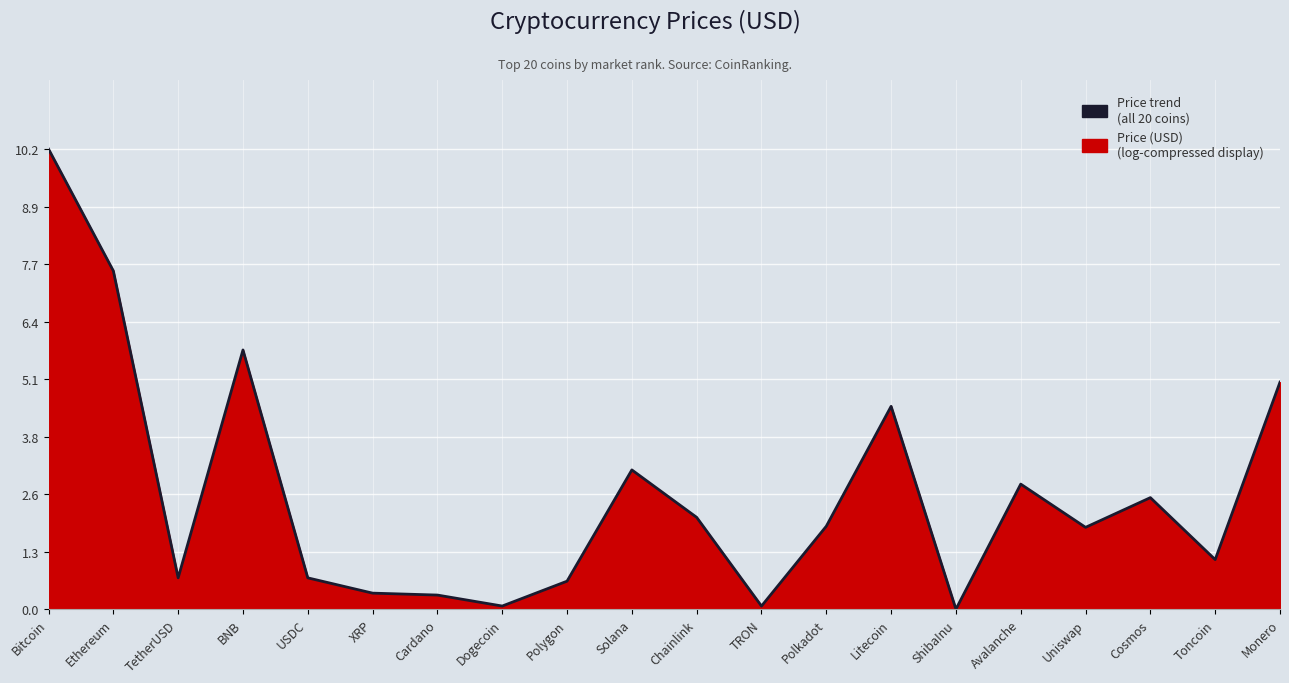

Rank the categories by value from lowest to highest.

ShibaInu, TRON, Dogecoin, Cardano, XRP, Polygon, USDC, TetherUSD, Toncoin, Uniswap, Polkadot, Chainlink, Cosmos, Avalanche, Solana, Litecoin, Monero, BNB, Ethereum, Bitcoin